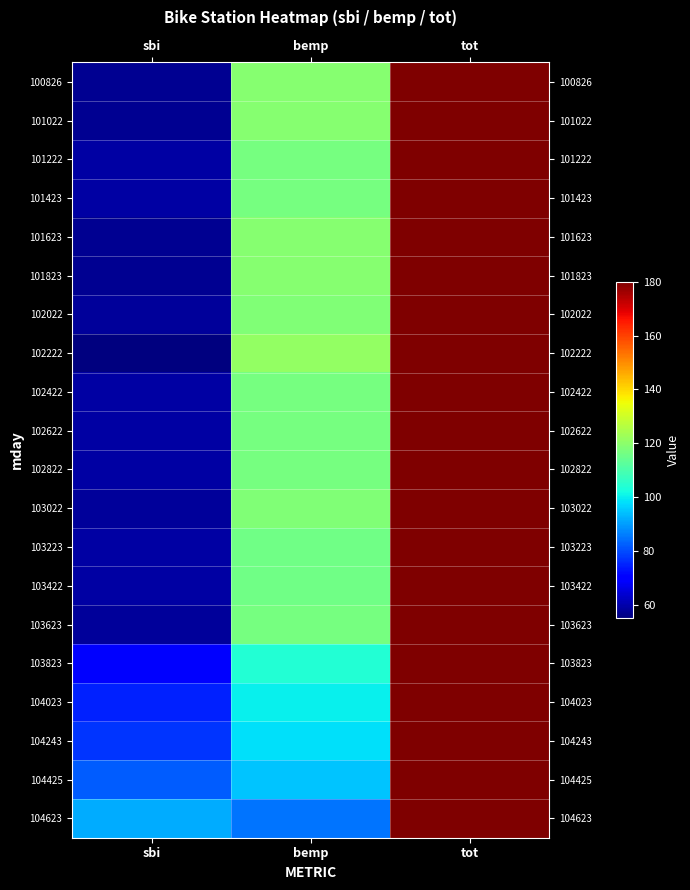

Reading left to right, what are all the values shown in this chart?

100826: sbi=57	bemp=119	tot=180
101022: sbi=57	bemp=119	tot=180
101222: sbi=59	bemp=117	tot=180
101423: sbi=59	bemp=117	tot=180
101623: sbi=57	bemp=119	tot=180
101823: sbi=57	bemp=119	tot=180
102022: sbi=58	bemp=118	tot=180
102222: sbi=55	bemp=121	tot=180
102422: sbi=59	bemp=117	tot=180
102622: sbi=59	bemp=117	tot=180
102822: sbi=59	bemp=117	tot=180
103022: sbi=58	bemp=118	tot=180
103223: sbi=59	bemp=116	tot=180
103422: sbi=59	bemp=116	tot=180
103623: sbi=58	bemp=117	tot=180
103823: sbi=71	bemp=104	tot=180
104023: sbi=75	bemp=100	tot=180
104243: sbi=77	bemp=98	tot=180
104425: sbi=82	bemp=95	tot=180
104623: sbi=92	bemp=85	tot=180